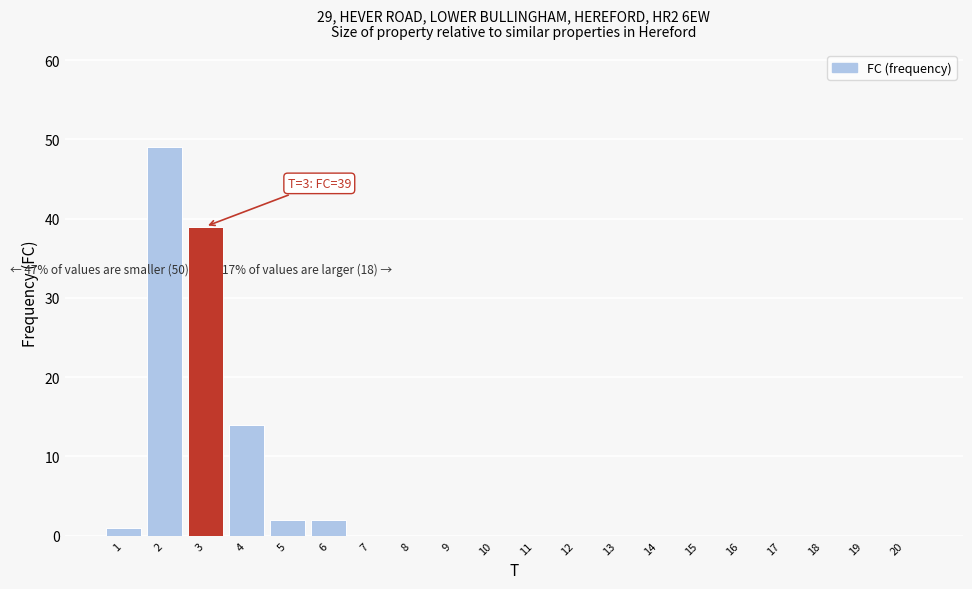

Reading right to left, what are all the values shown in this chart?

20=0	19=0	18=0	17=0	16=0	15=0	14=0	13=0	12=0	11=0	10=0	9=0	8=0	7=0	6=2	5=2	4=14	3=39	2=49	1=1